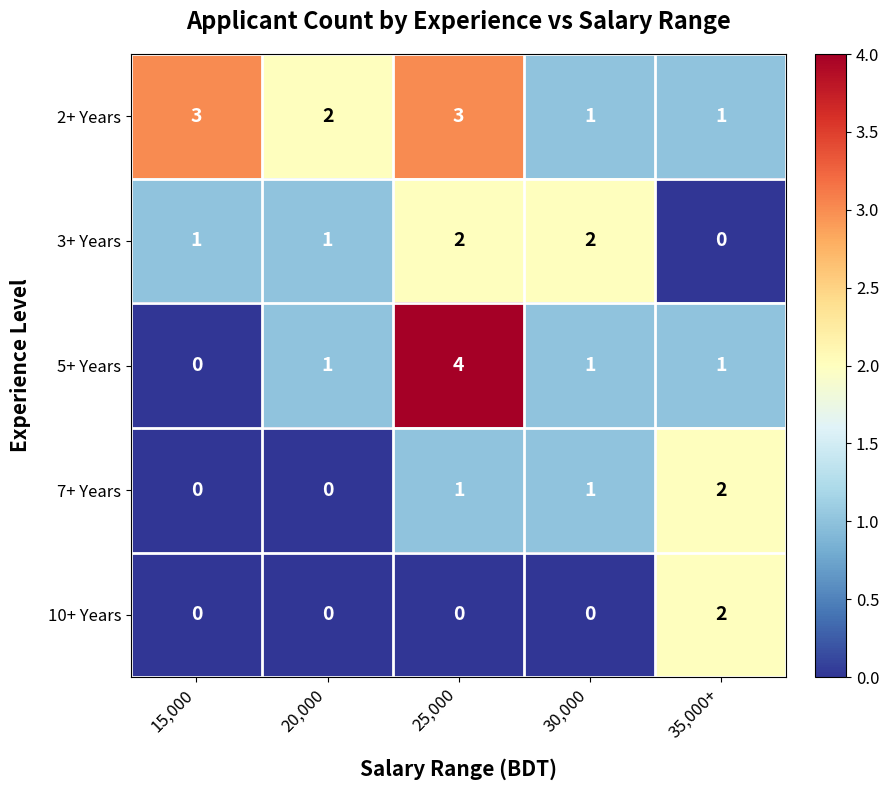

How many series are shown in this chart?

5